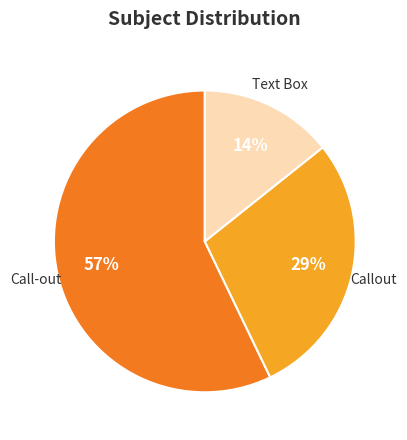

To the nearest percent, what is the difference between the largest and smallest slice percentages?

43%